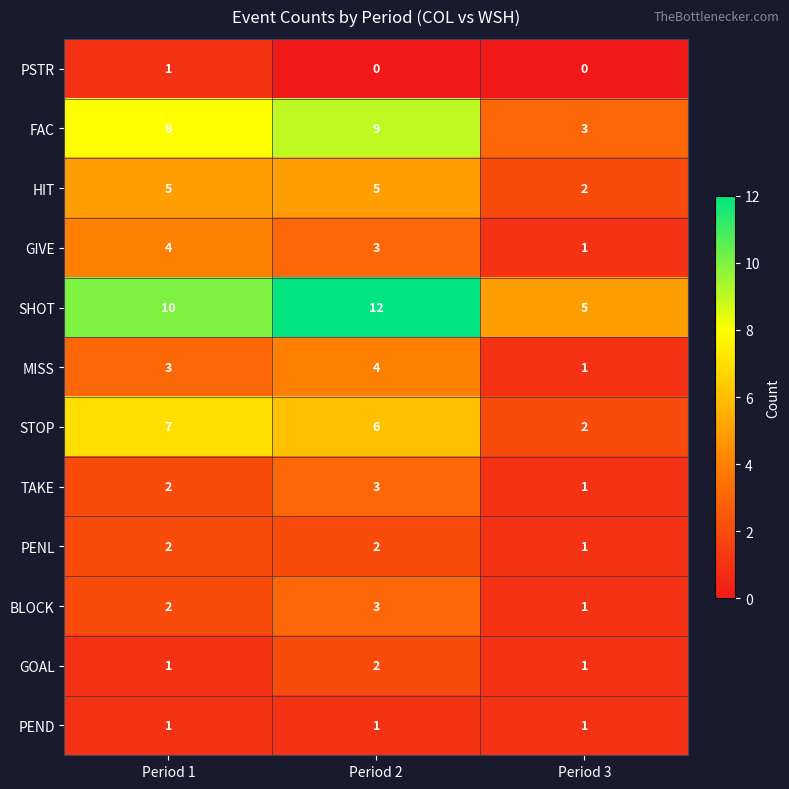

Which series has the widest spread of values?

SHOT